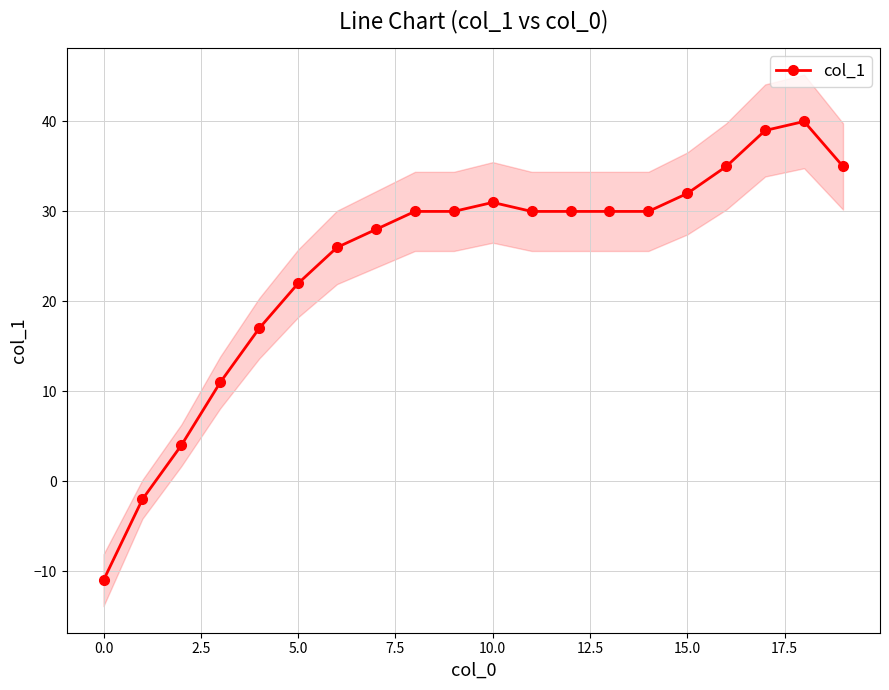

What is the average value?

24